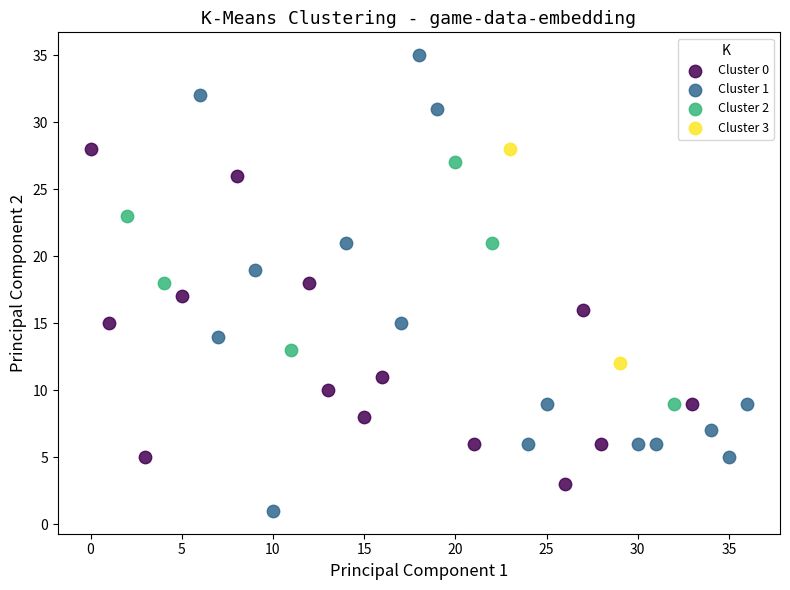

What are all the series names shown in the legend?

Cluster 0, Cluster 1, Cluster 2, Cluster 3